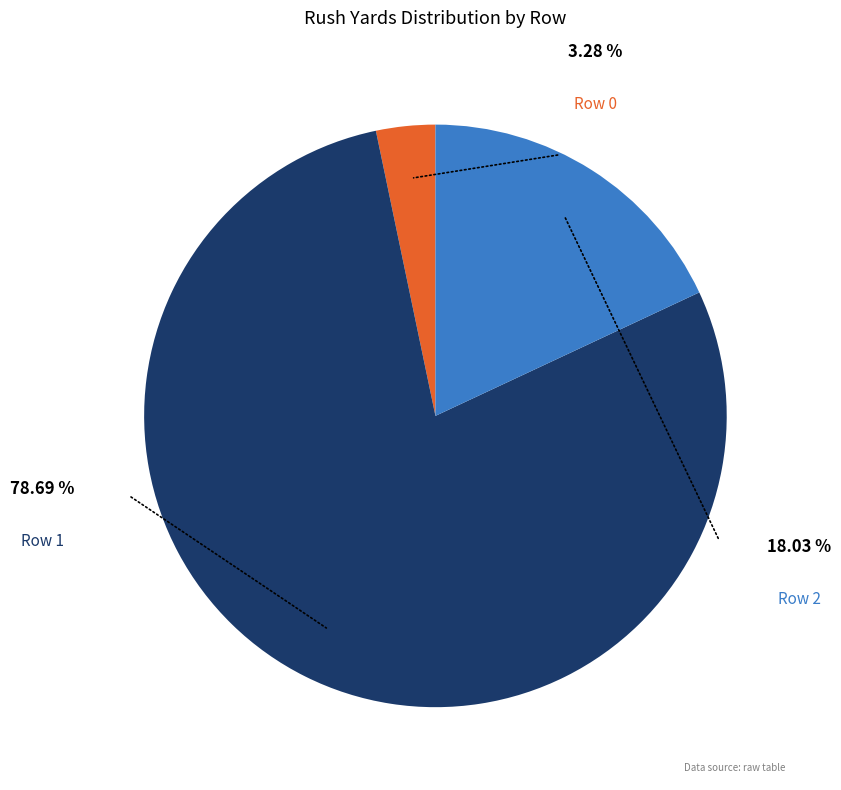

Is Row 1 the majority of the pie?

Yes